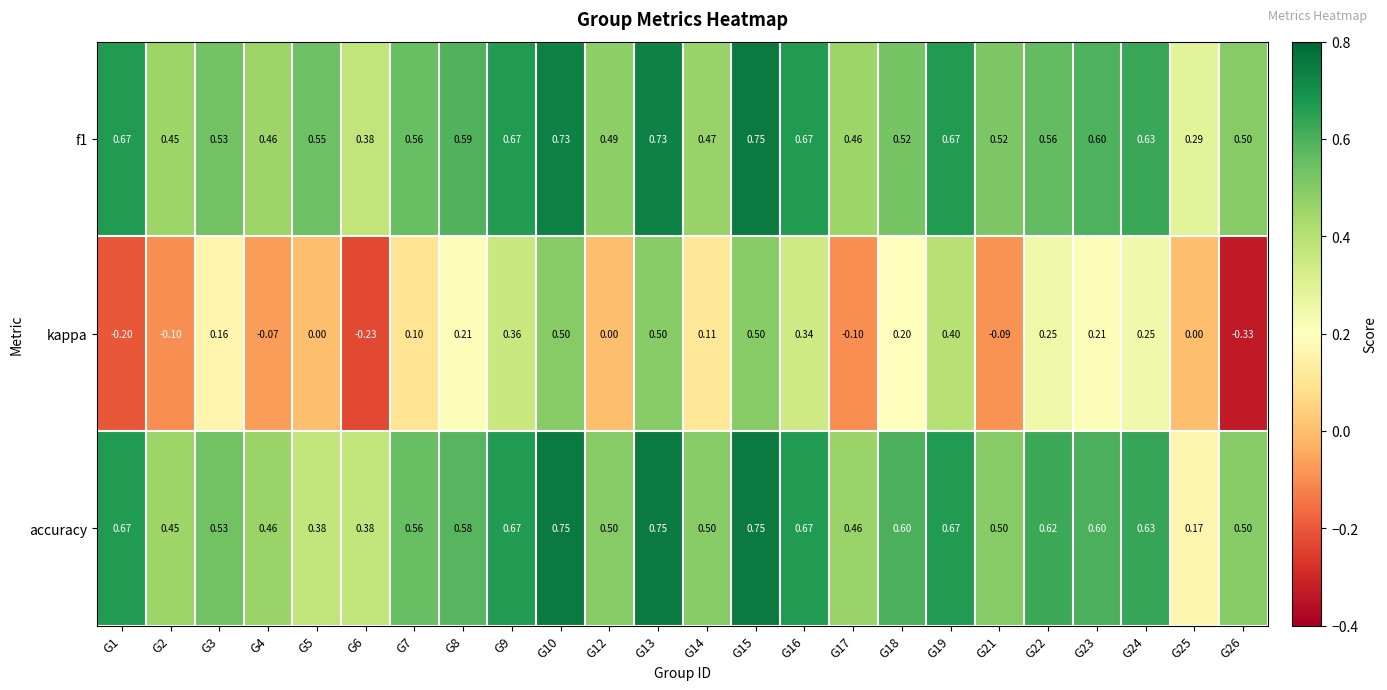

Which label corresponds to the smallest value in the chart?

G26